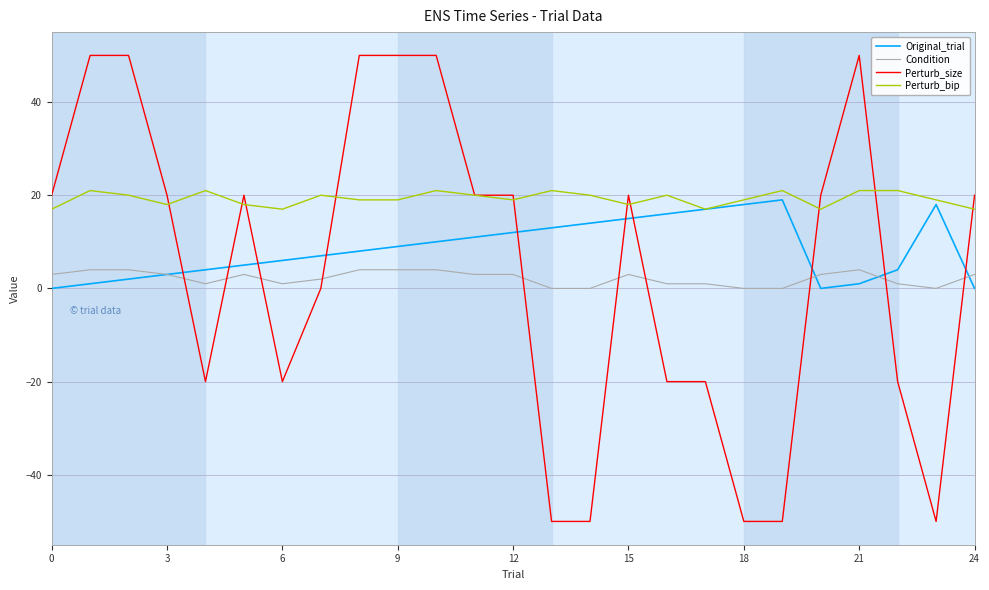

True or false: Perturb_bip and Condition cross at least once.

False